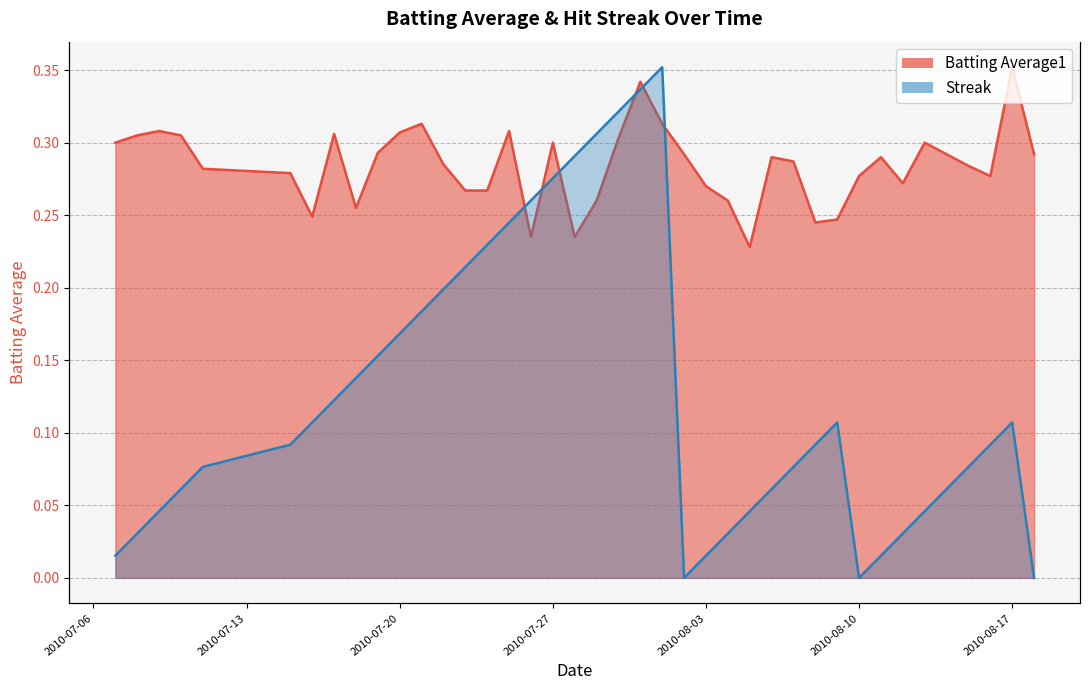

The Batting Average1 series shows 0.3 at 2010-07-11. True or false?

True